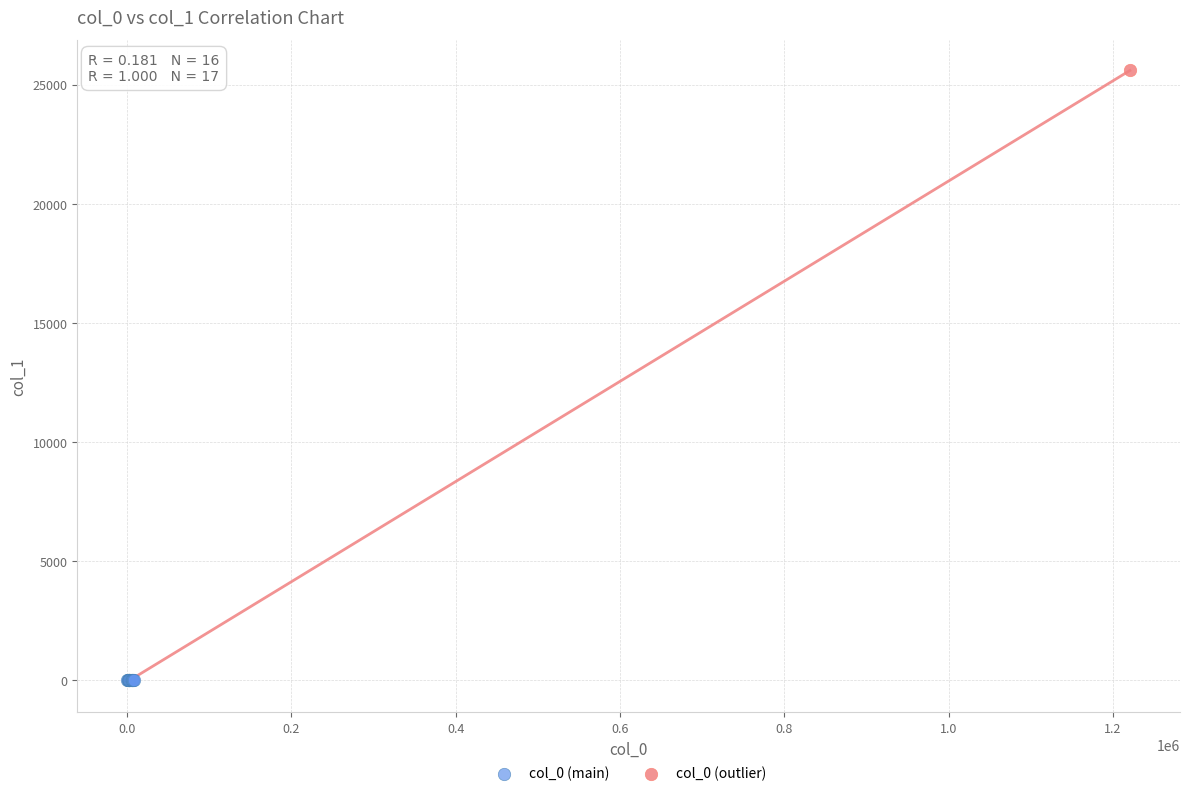

What are all the series names shown in the legend?

col_0 (main), col_0 (outlier)